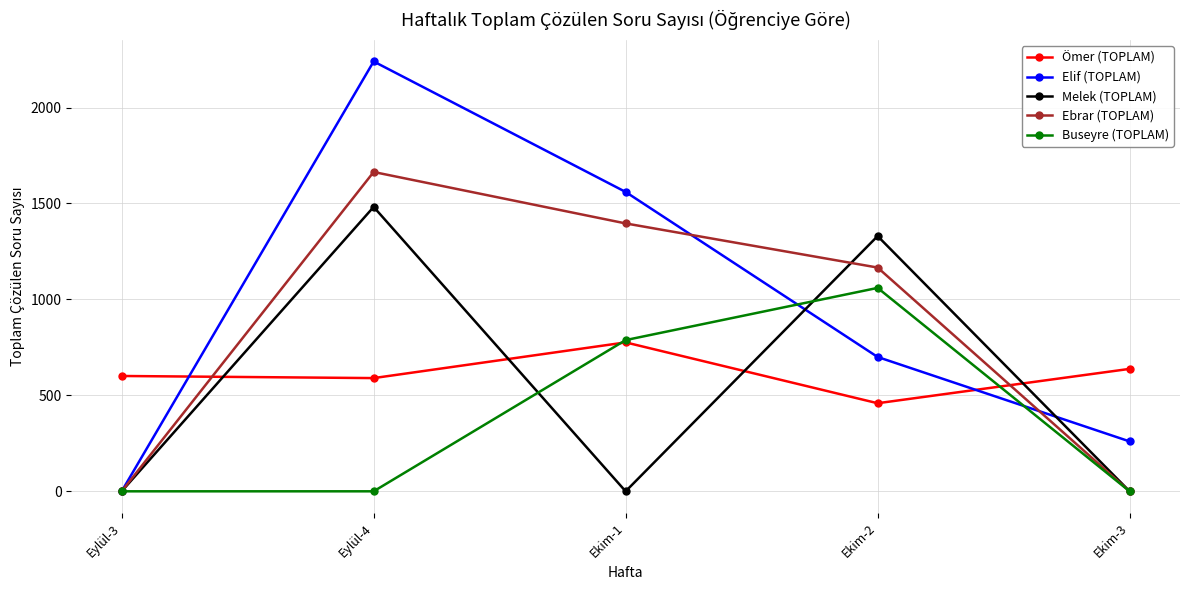

At how many categories does at least one series exceed 1352?

2